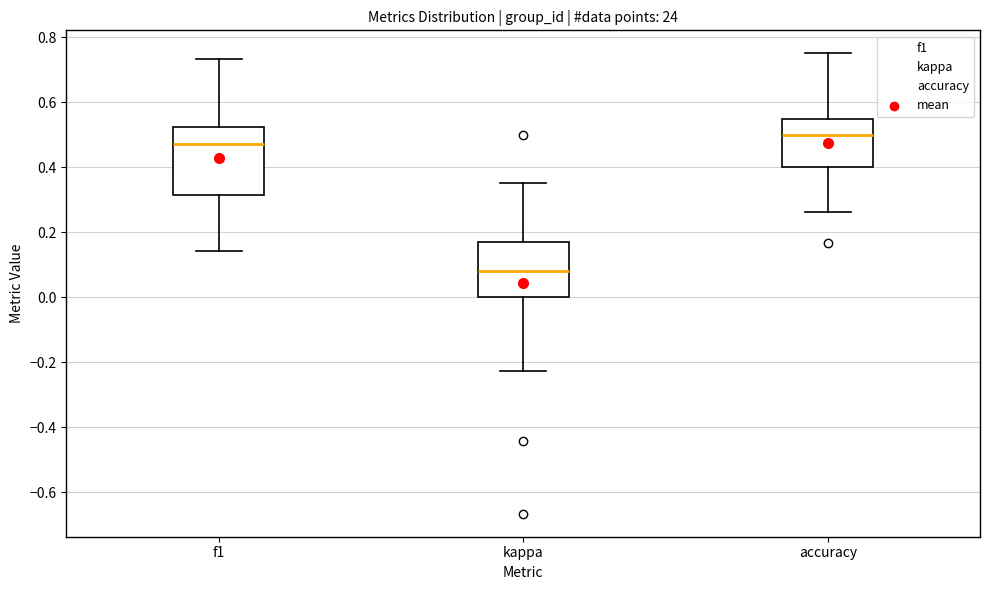

Reading left to right, read every box against the y-axis: the position of its median line, the range the box covers, and the ends of its whiskers. The values are not printed on the chart, so give them approximately, as read against the axis.

f1: median 0.46, box 0.32 to 0.52, whiskers 0.14 to 0.74
kappa: median 0.08, box 0.00 to 0.18, whiskers -0.22 to 0.36
accuracy: median 0.50, box 0.40 to 0.54, whiskers 0.26 to 0.76